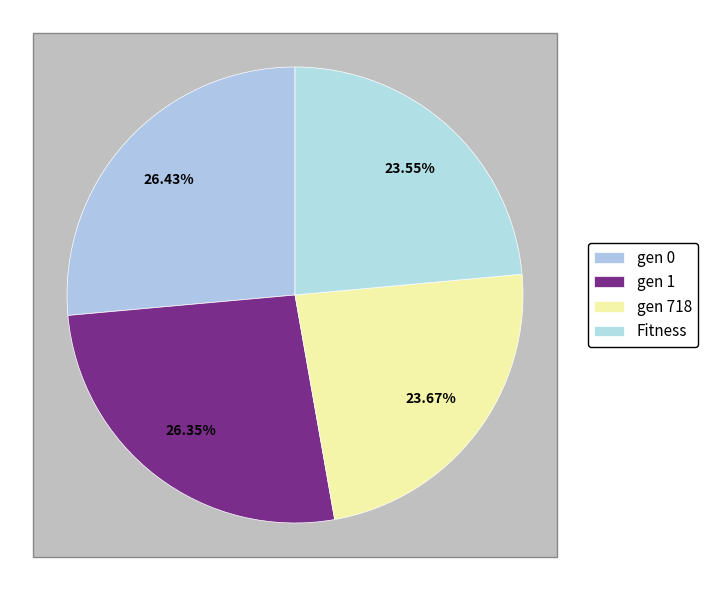

To the nearest percent, what percentage of the pie is Fitness?

24%